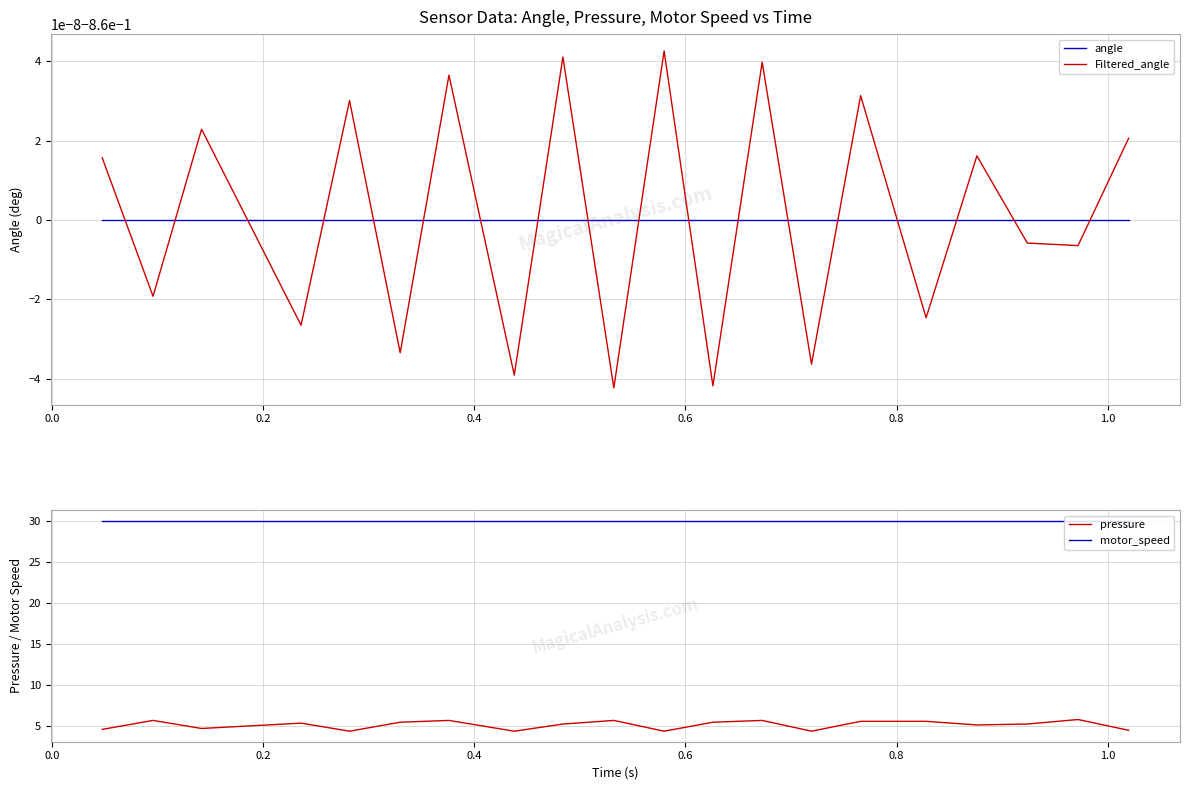

True or false: angle and pressure cross at least once.

False